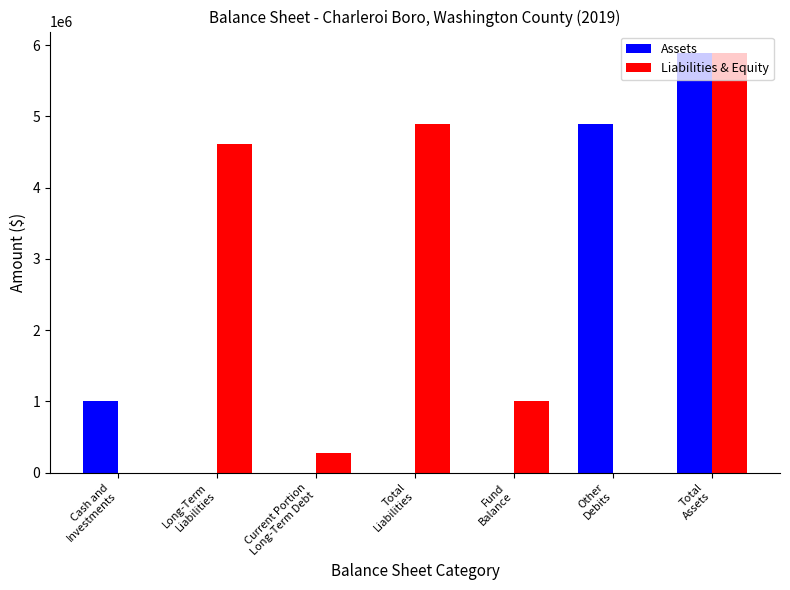

What is the sum of all Assets values?

11788398